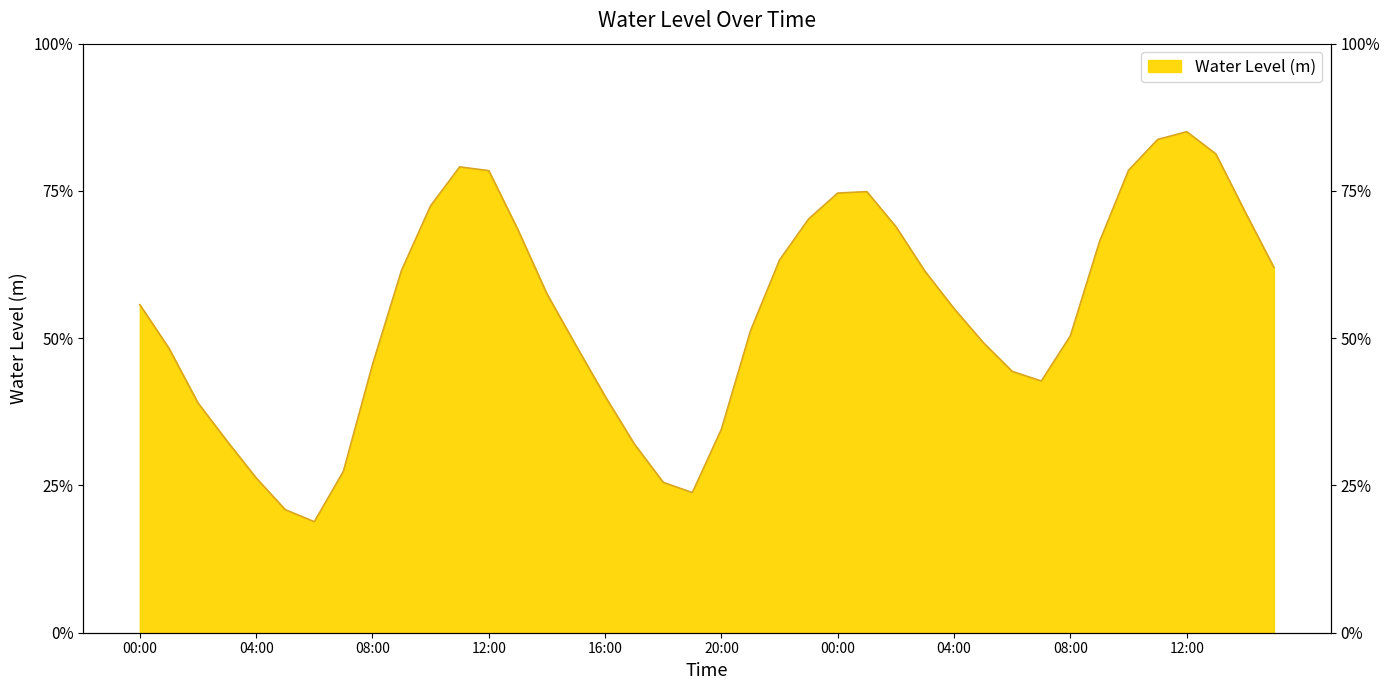

What is the change in value from 02:00 to 12:00?

+0.2